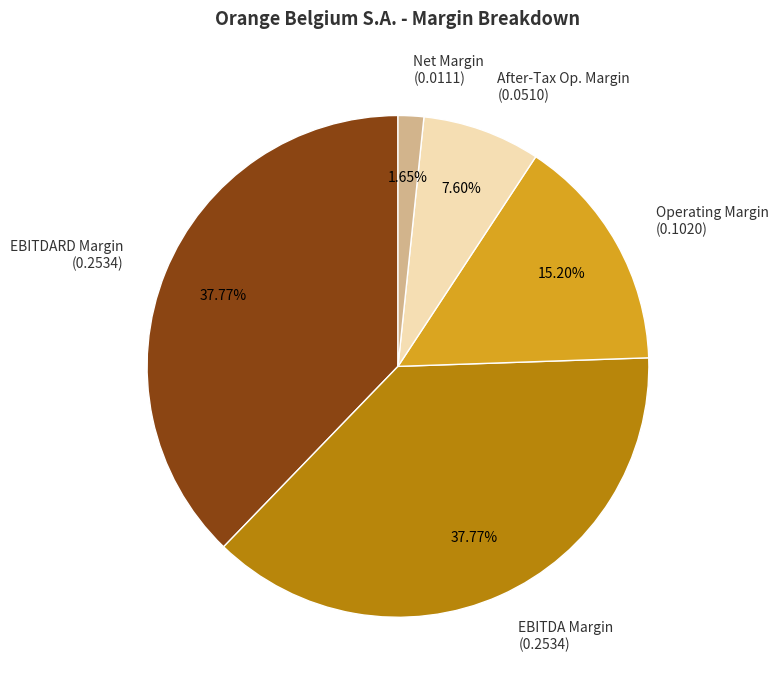

Does any single category account for the majority?

No